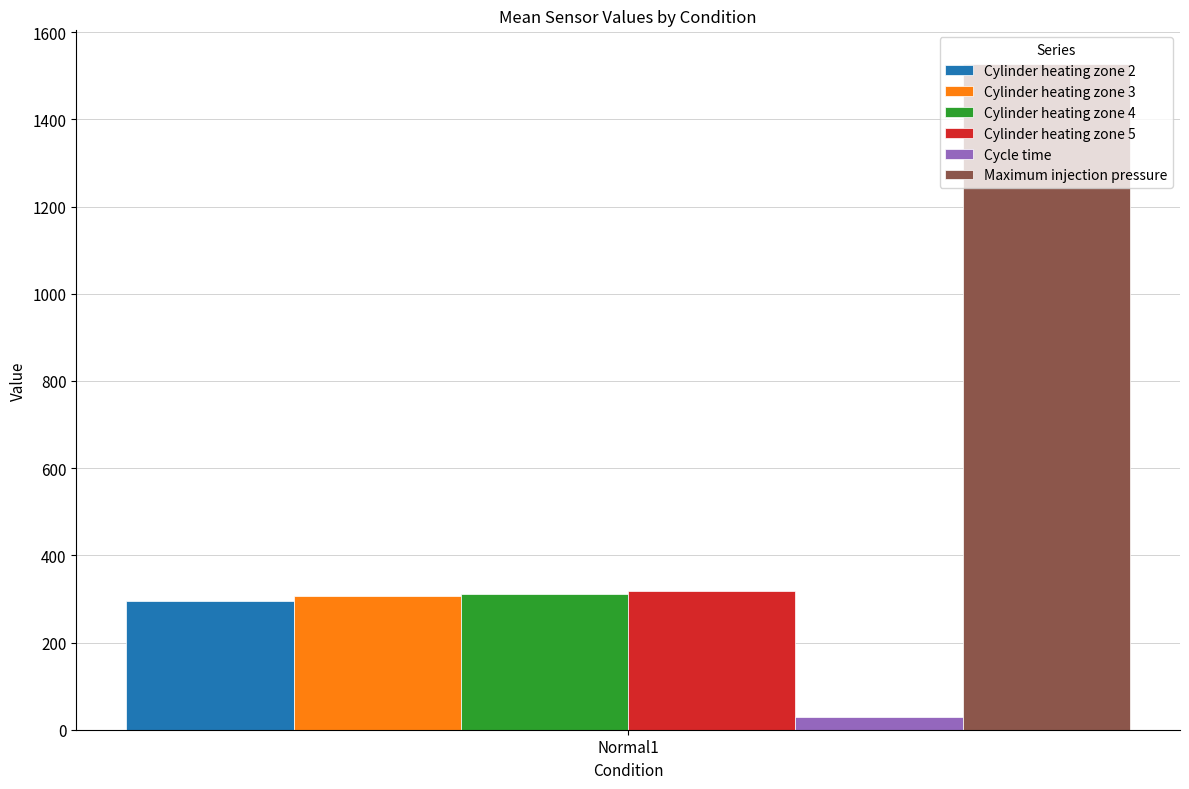

How many series are shown in this chart?

6